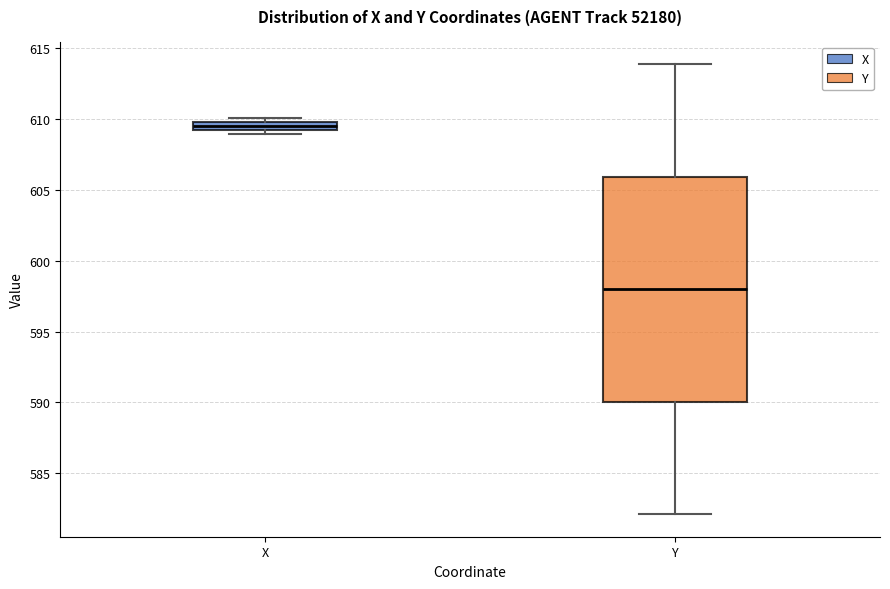

Where does the upper whisker of the box for Y end on the y-axis? The values are not printed on the chart, so give them approximately, as read against the axis.

614.0